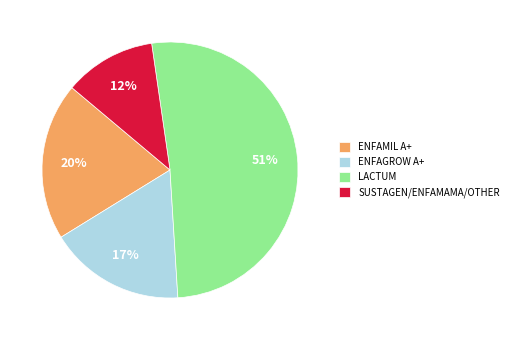

Which slice is the smallest?

SUSTAGEN/ENFAMAMA/OTHER